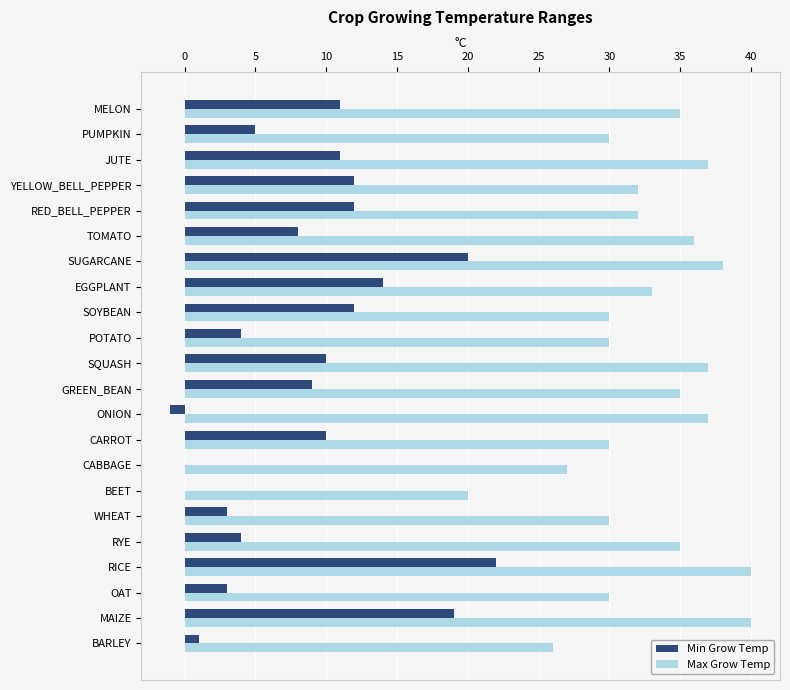

What is the sum of the Min Grow Temp values at TOMATO and PUMPKIN?

13